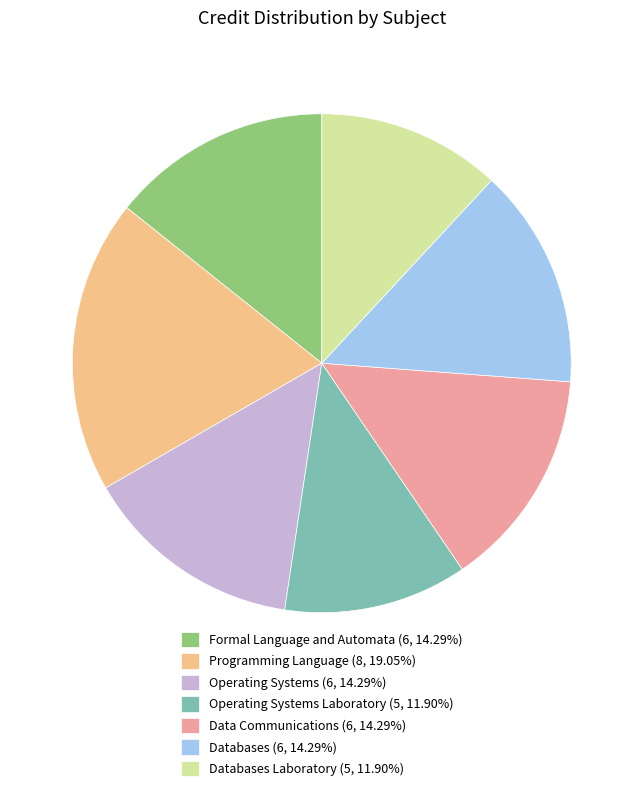

Approximately how many times larger is the value at Operating Systems Laboratory (5, 11.90%) compared to Data Communications (6, 14.29%)?

0.8